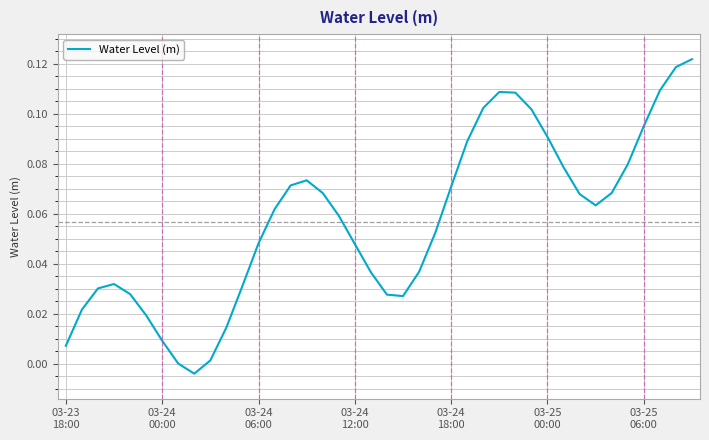

Where is the data nearest to the value 0?

7